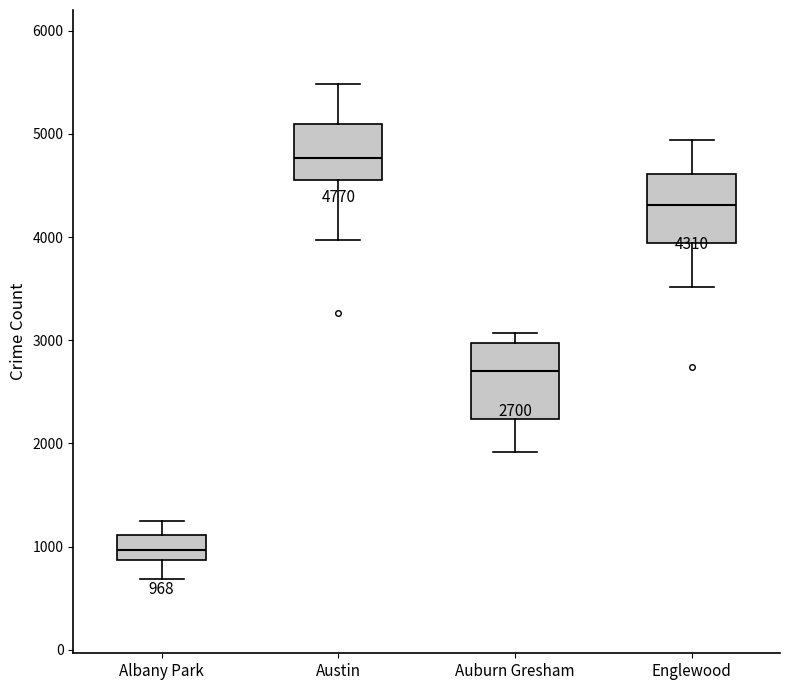

Which box's median line is the lowest?

Albany Park